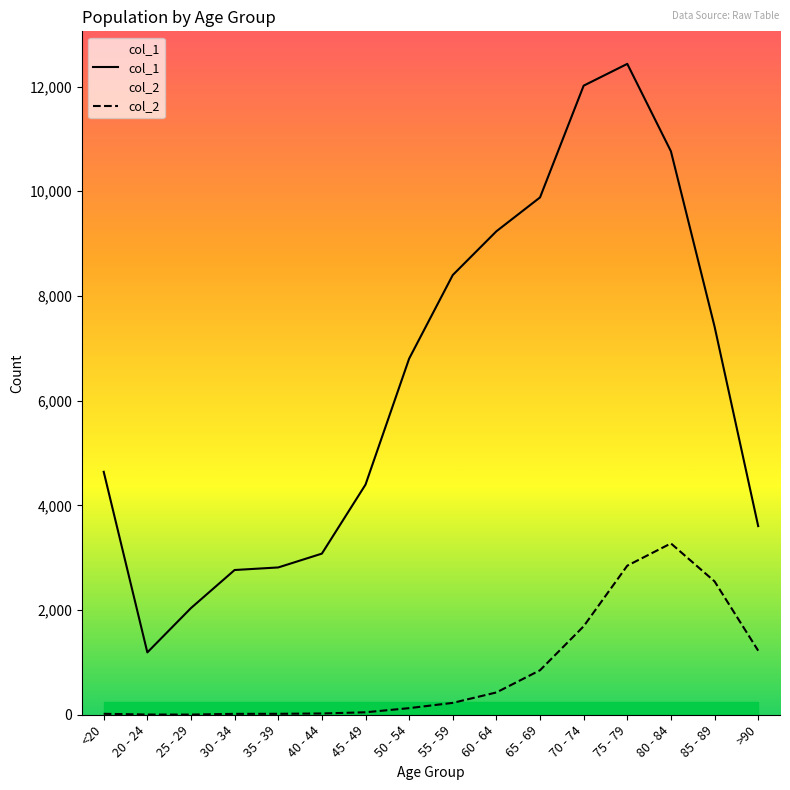

True or false: col_1 and col_2 intersect in this chart.

False